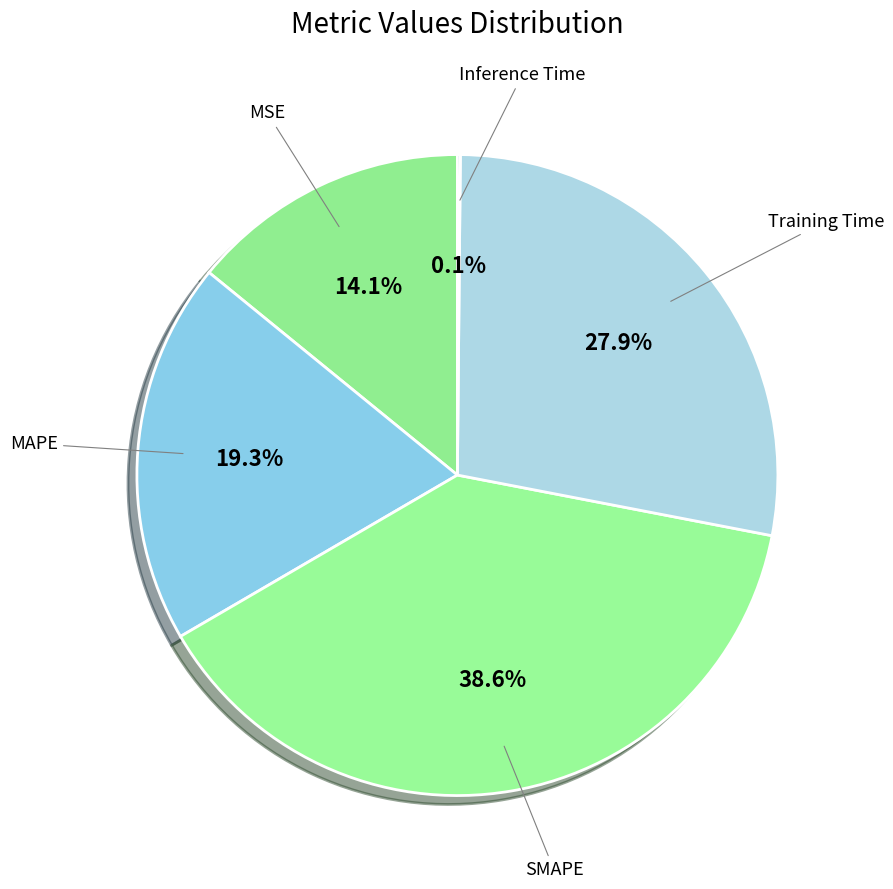

The MSE slice represents 14% of the pie. True or false?

True